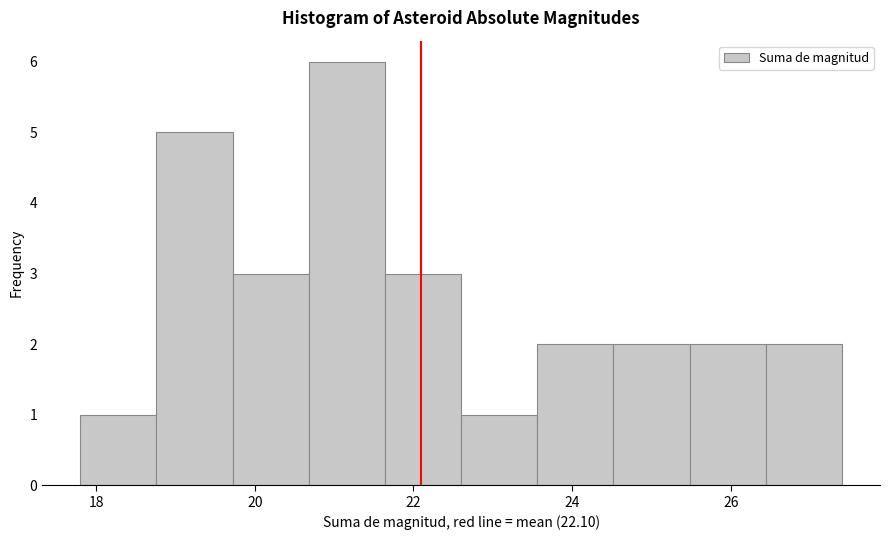

Reading left to right, transcribe this chart: for each bar, give the range it covers on the x-axis and its height. Neither the bar edges nor the heights are printed on the chart, so give them approximately, as read against the axes.

17.80 to 18.76: 1
18.76 to 19.72: 5
19.72 to 20.68: 3
20.68 to 21.64: 6
21.64 to 22.60: 3
22.60 to 23.56: 1
23.56 to 24.52: 2
24.52 to 25.48: 2
25.48 to 26.44: 2
26.44 to 27.40: 2